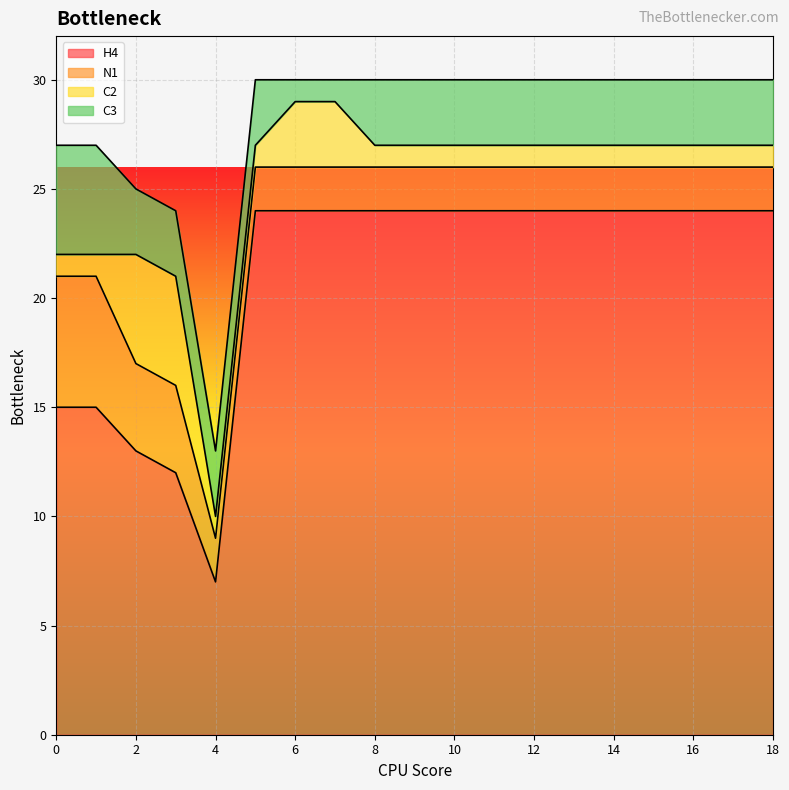

At 17, list the series in order from smallest to largest.

C2, N1, C3, H4